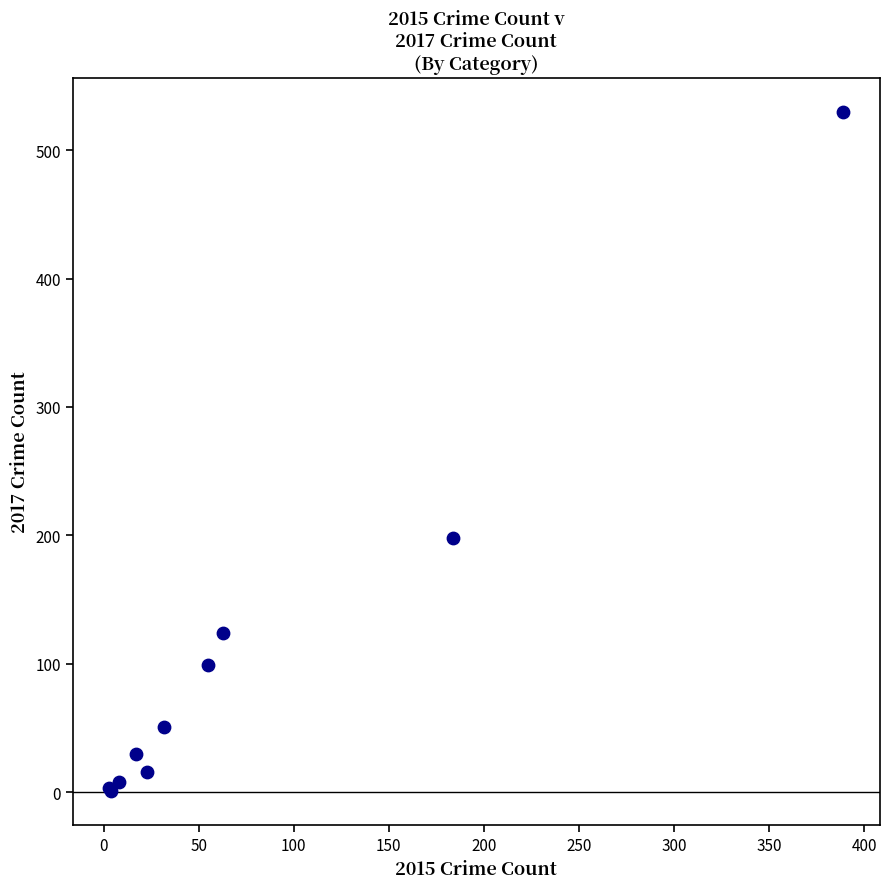

What Y value in the scatter plot is closest to 265?

198